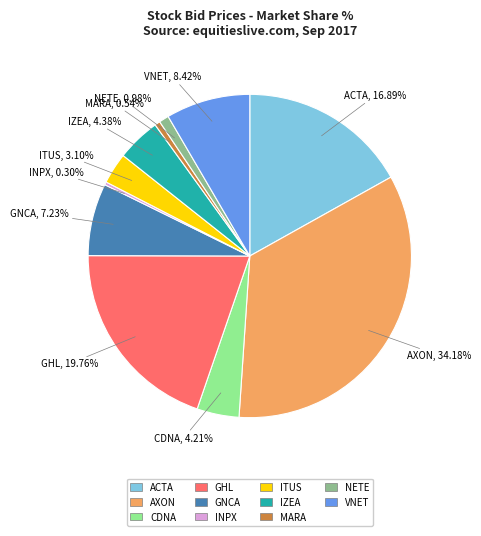

Combined, do MARA and CDNA account for over 50%?

No